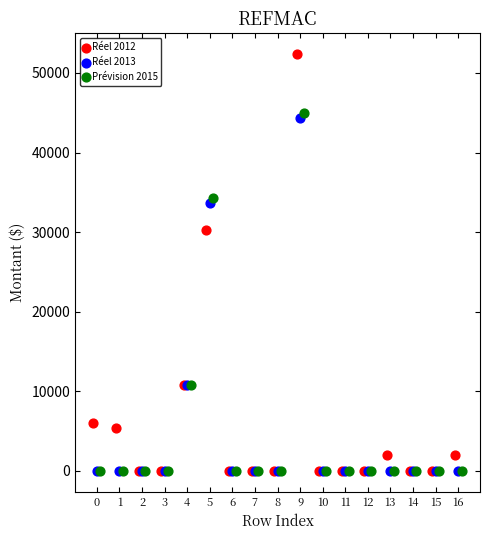

Which series contains the highest Y value?

Réel 2012